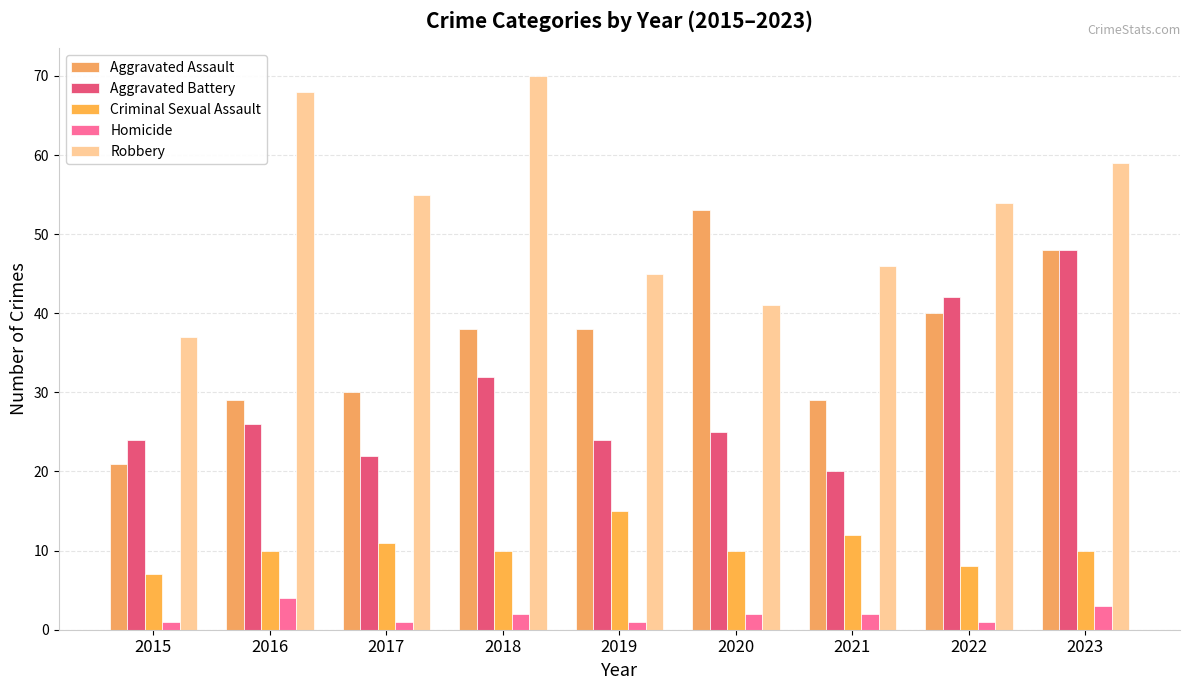

What is the maximum value for Aggravated Battery?

48